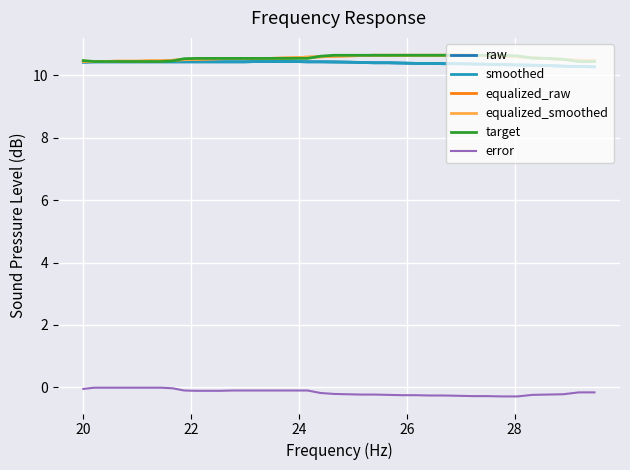

Does the chart display data point markers on the line(s)?

No